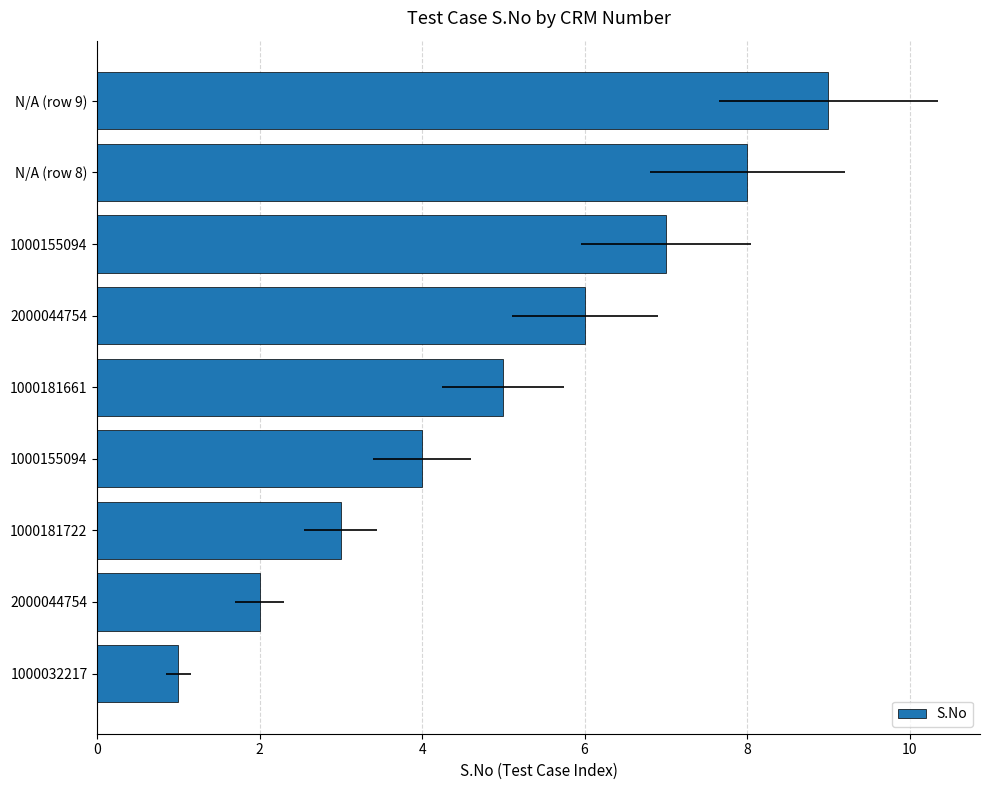

What is the maximum value shown in the chart?

9